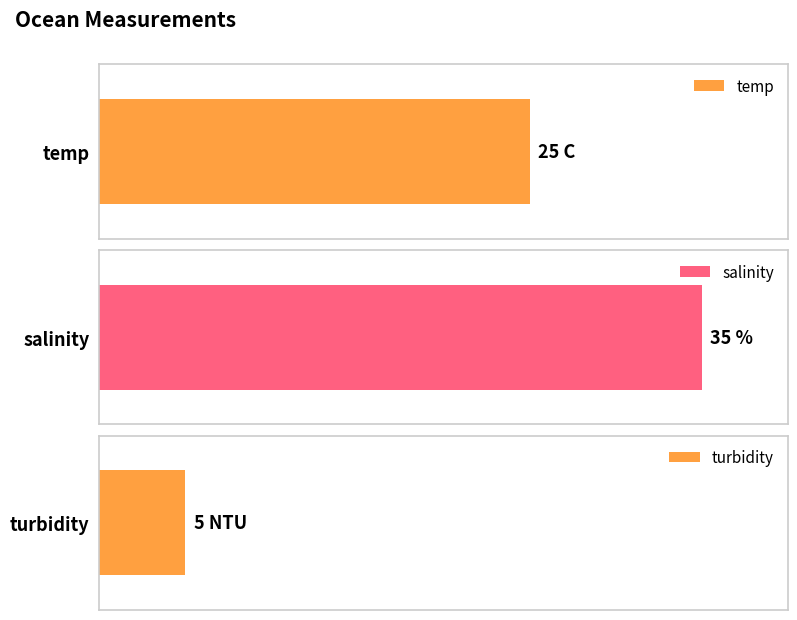

Approximately how many times larger is the value at salinity compared to turbidity?

7.0